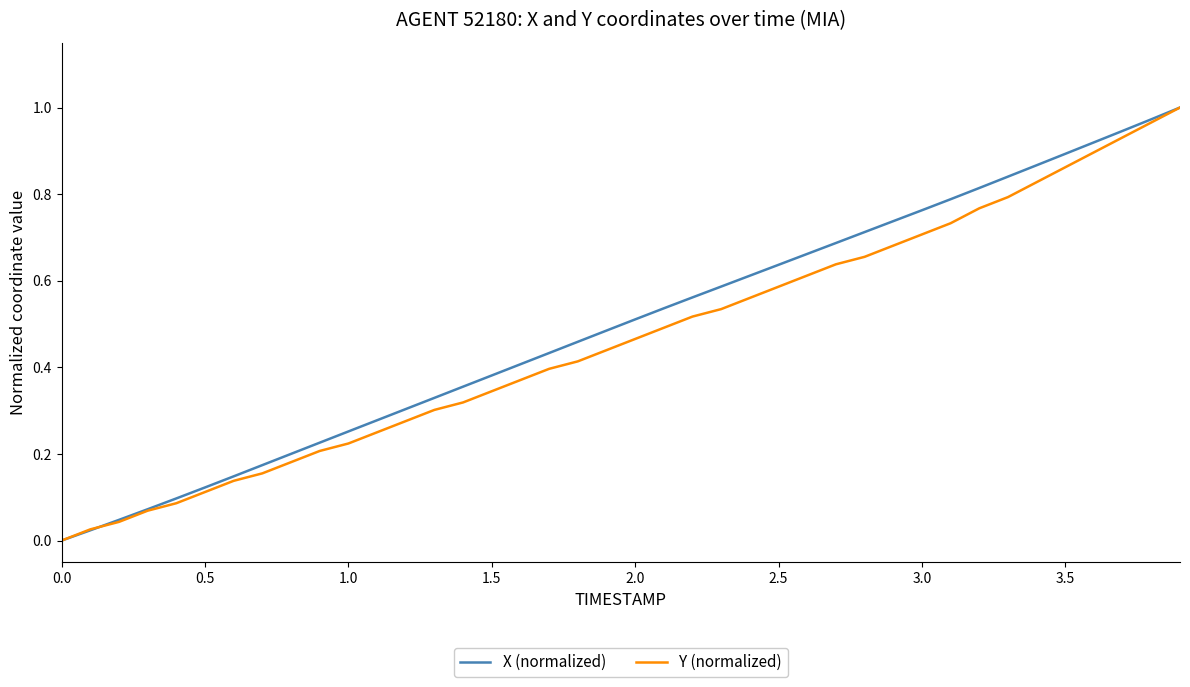

Is this an area chart (filled region under the line)?

No